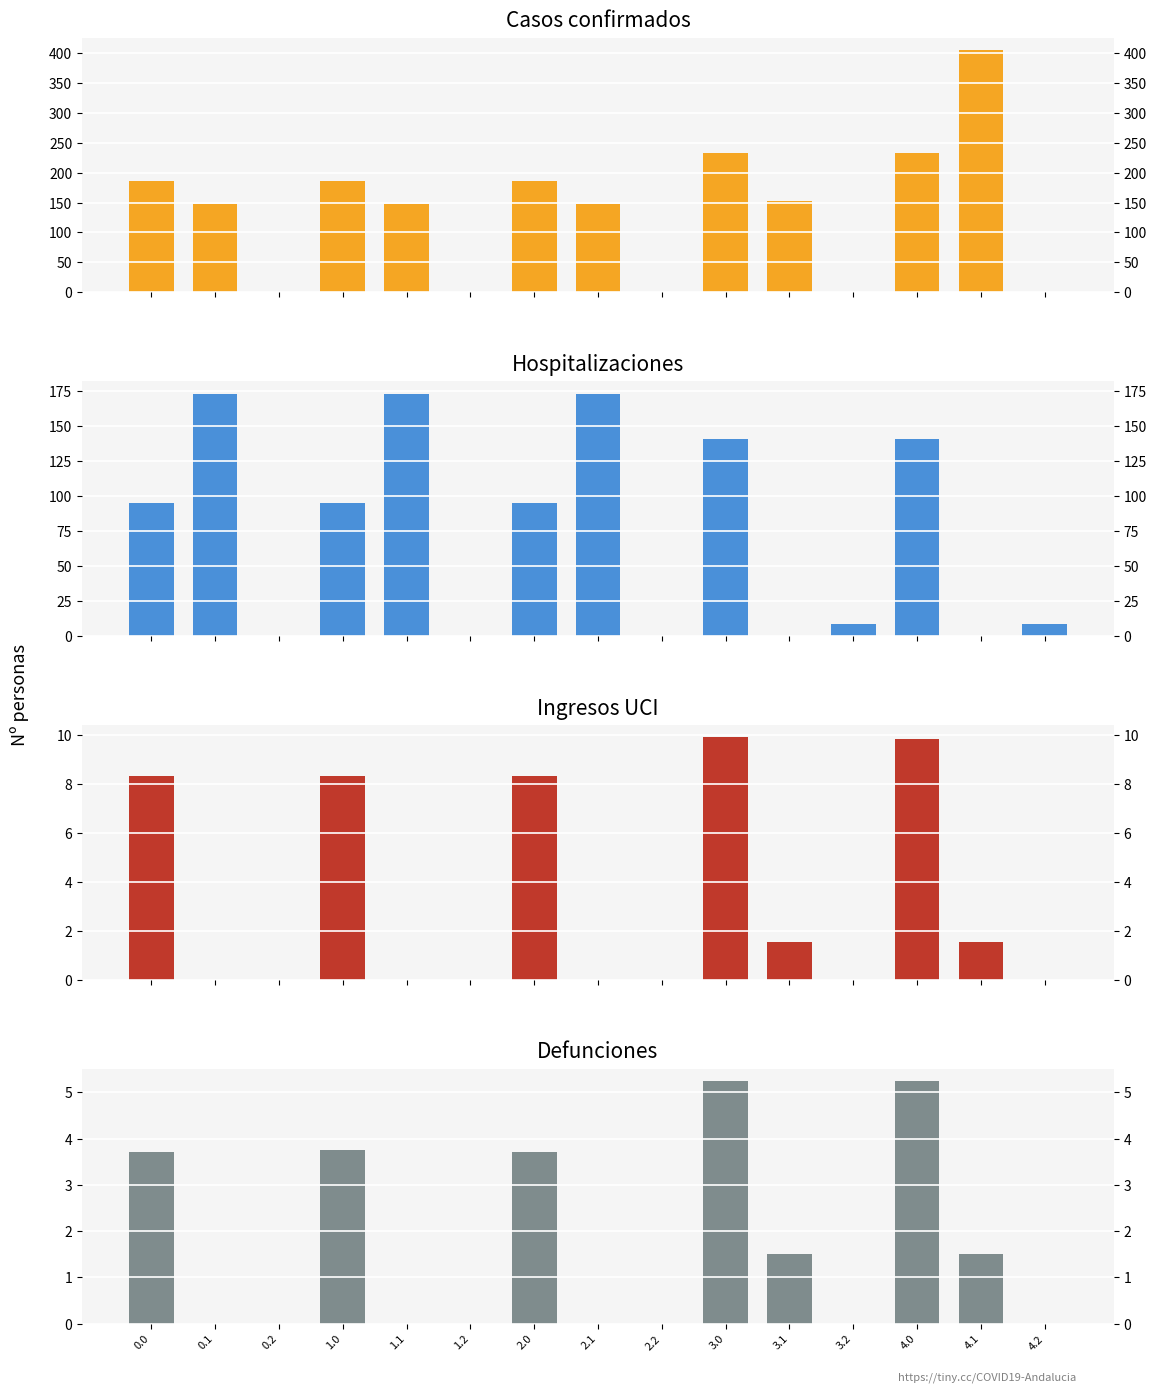

Count the number of categories in the chart.

15